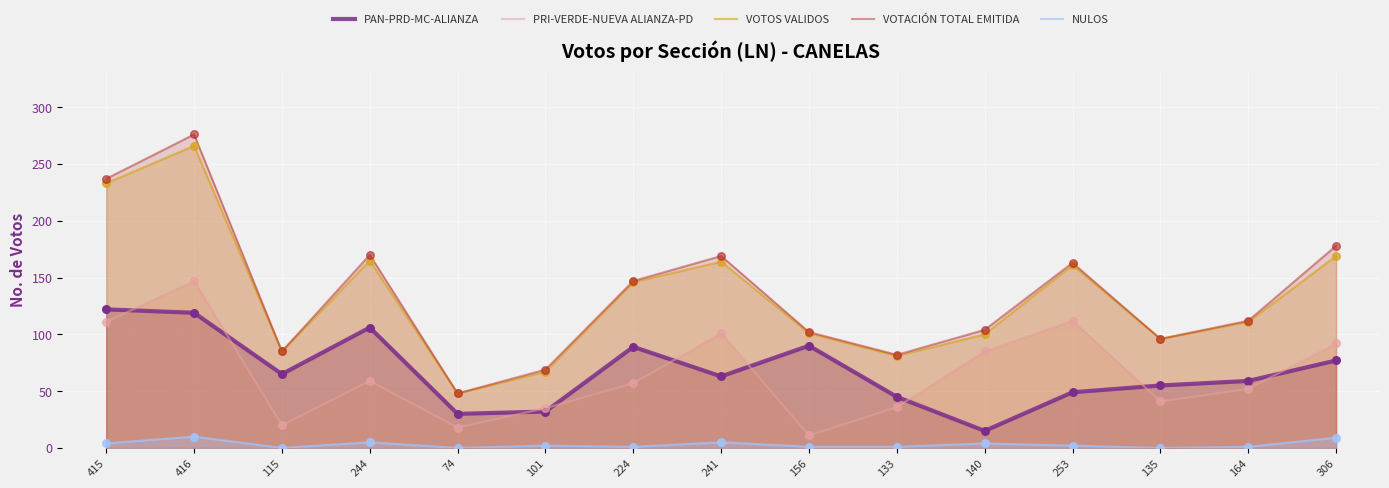

What is the total value across all series at 253?

487